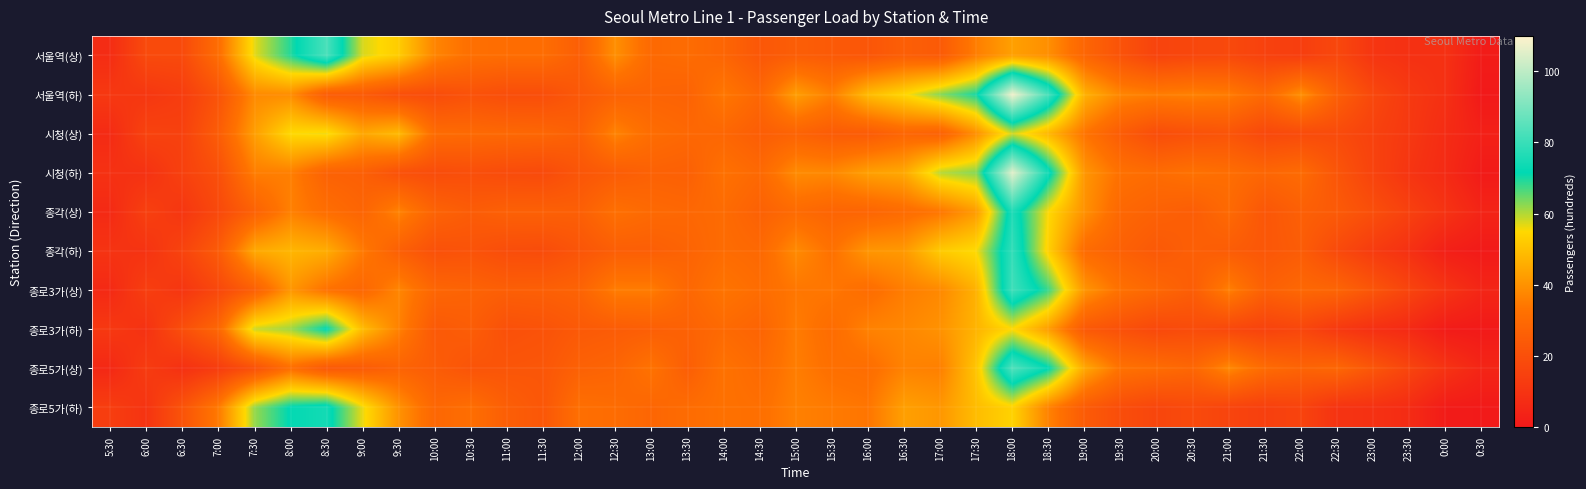

Which has a higher value, 0:00 or 9:00?

9:00